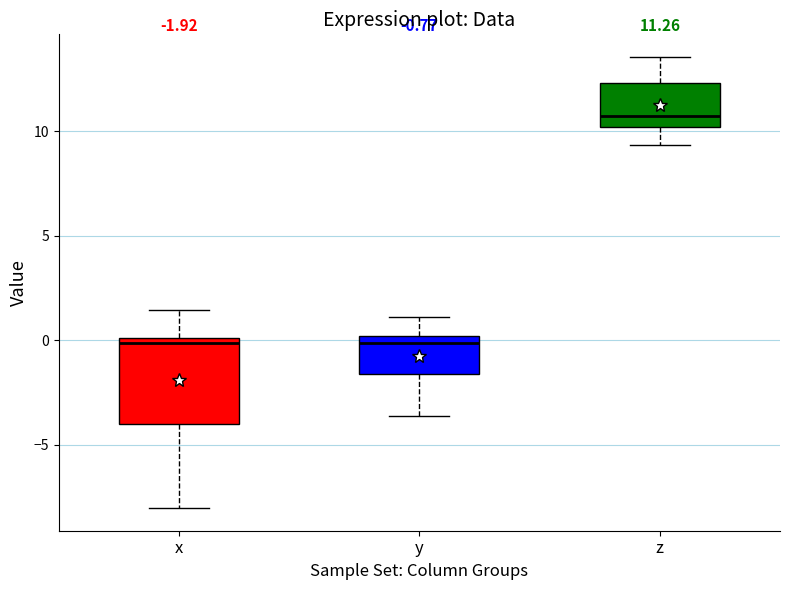

Which box is the tallest, from its lower edge to its upper edge?

x